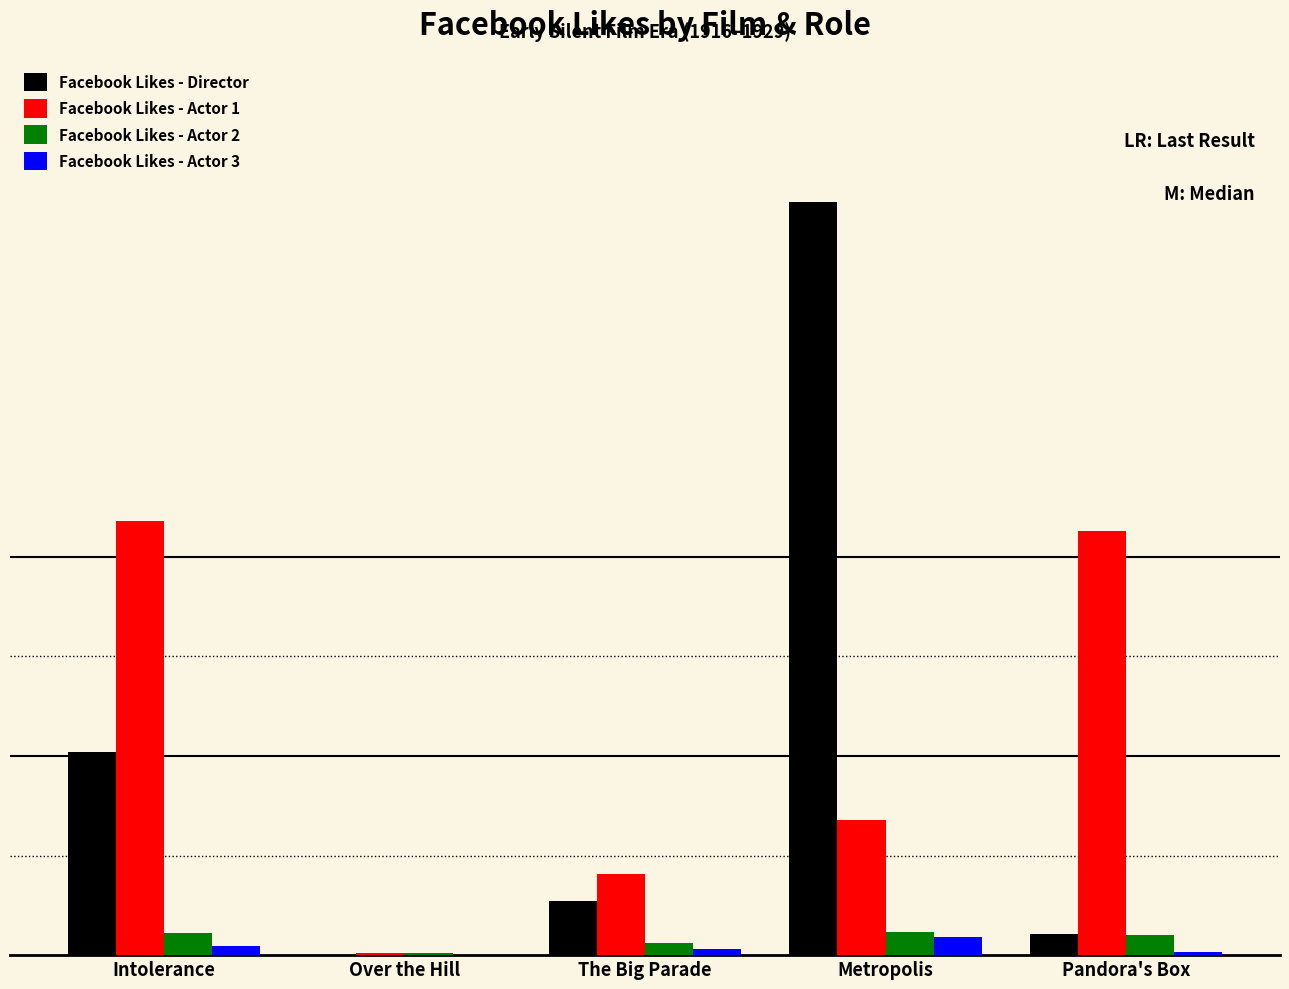

How many bars are there in total?

20